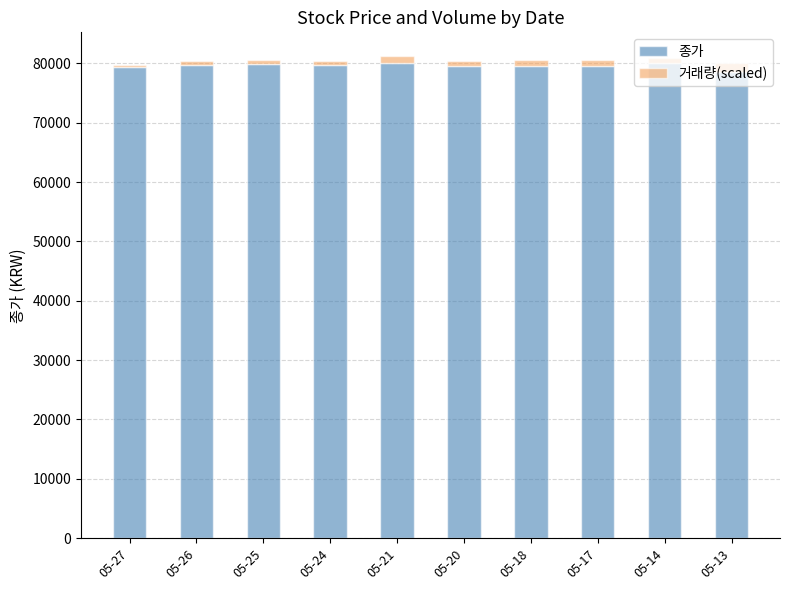

The value of 종가 at 05-14 is 18190.6. True or false?

False